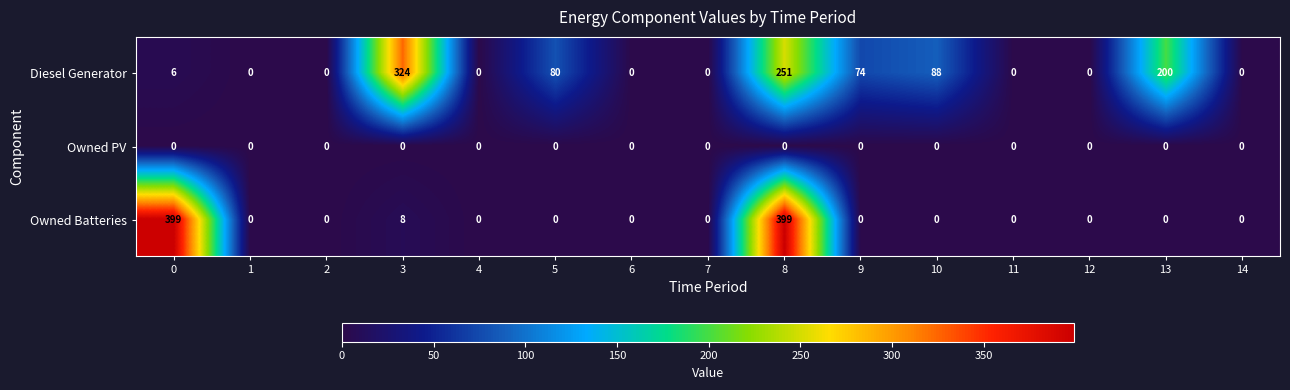

At which label is Owned Batteries closest to 199?

3